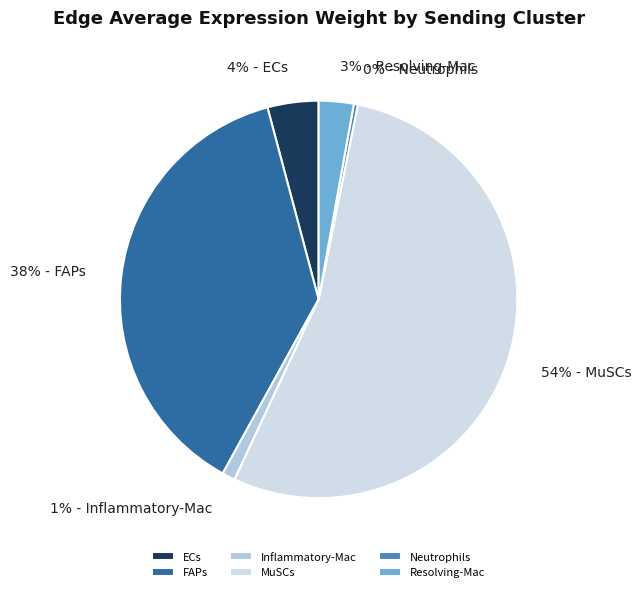

To the nearest percent, what is the combined percentage of ECs and Inflammatory-Mac?

5%